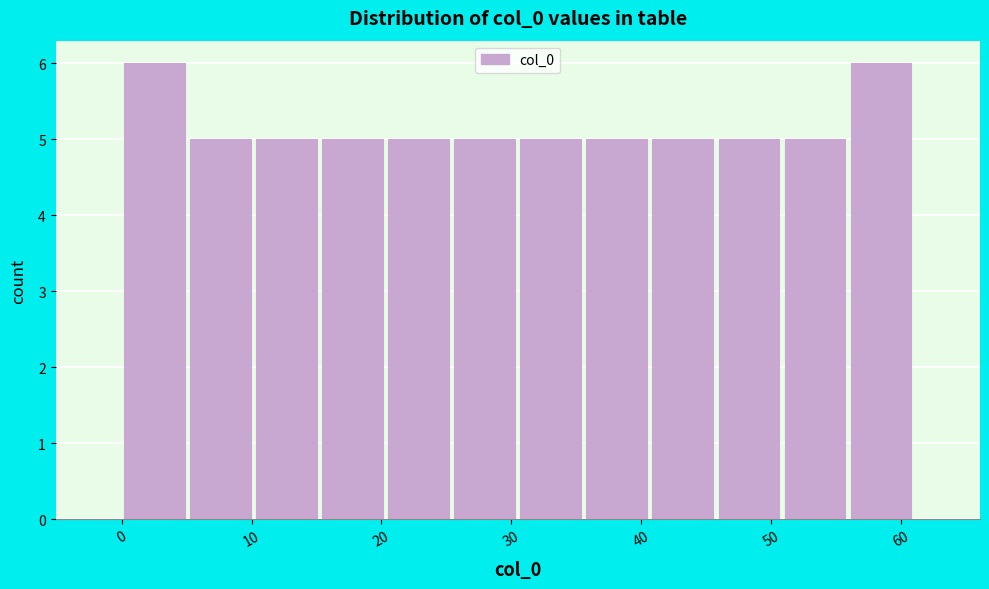

Reading left to right, list every bar in this chart as the range it spans on the x-axis followed by its height. Neither the bar edges nor the heights are printed on the chart, so give them approximately, as read against the axes.

0 to 5: 6
5 to 10: 5
10 to 15: 5
15 to 20: 5
20 to 25: 5
25 to 31: 5
31 to 36: 5
36 to 41: 5
41 to 46: 5
46 to 51: 5
51 to 56: 5
56 to 61: 6